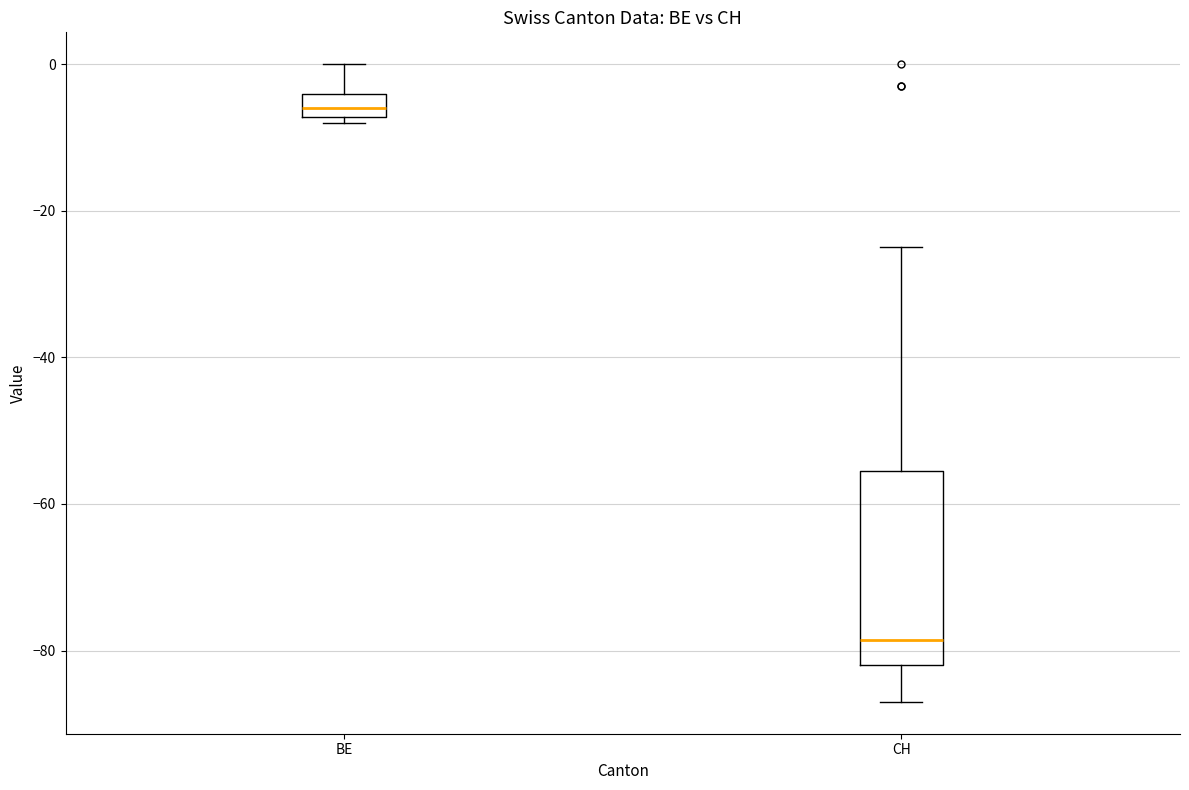

Where is the upper edge of the box for CH on the y-axis? The values are not printed on the chart, so give them approximately, as read against the axis.

-56